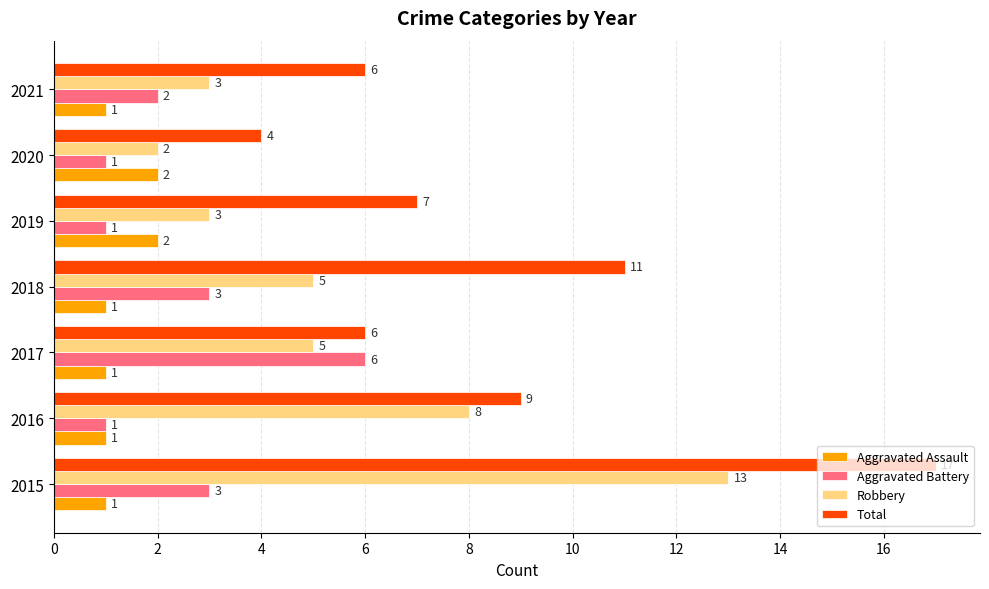

Count the Aggravated Battery values in the range 1 to 3.

6